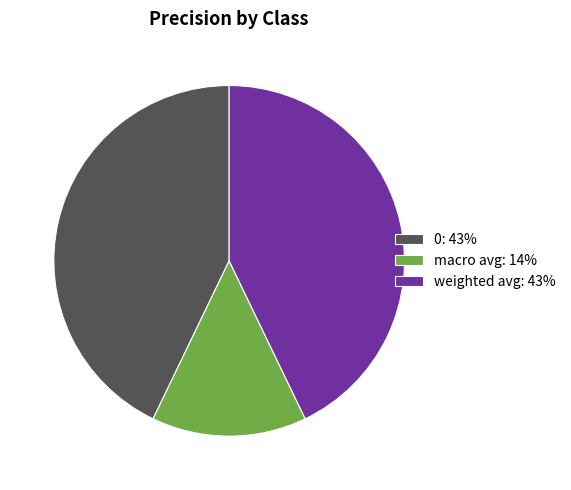

The 0: 43% slice represents 43% of the pie. True or false?

True